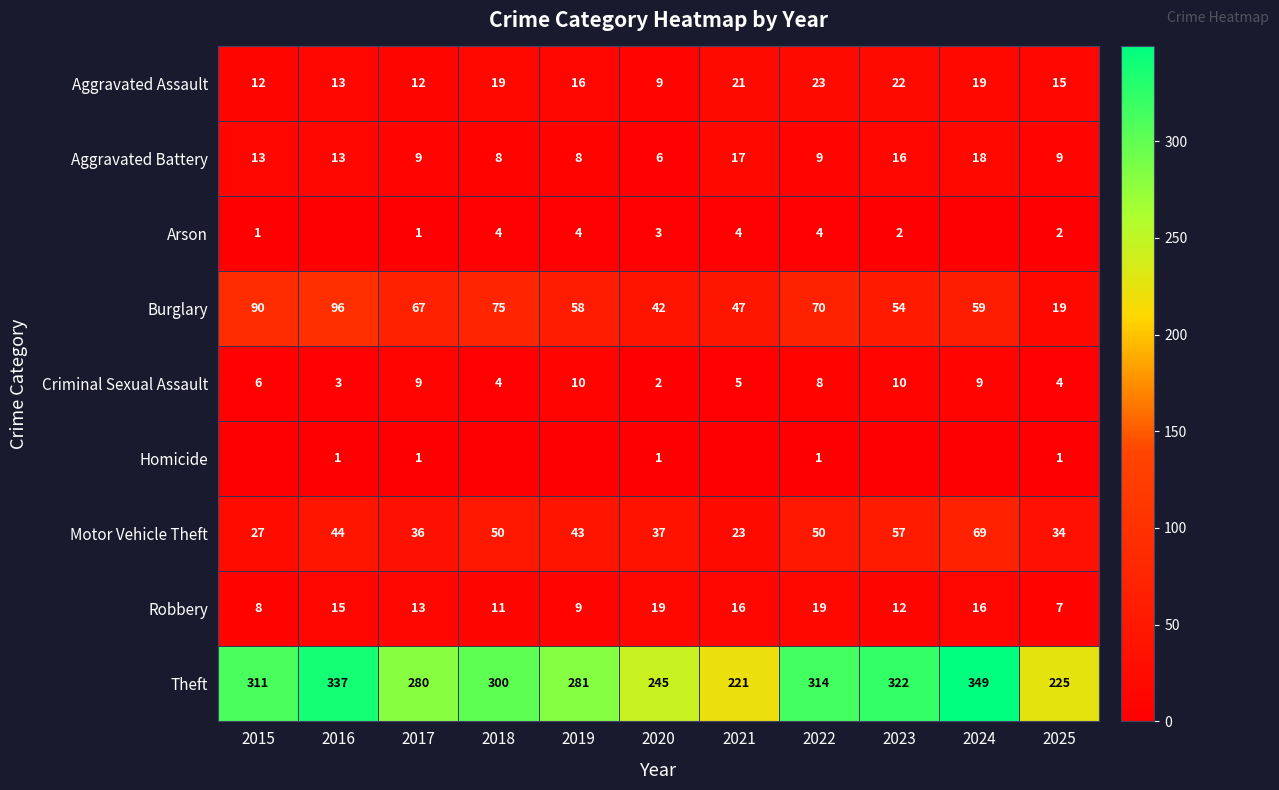

List the labels in order of Burglary value, largest first.

2016, 2015, 2018, 2022, 2017, 2024, 2019, 2023, 2021, 2020, 2025